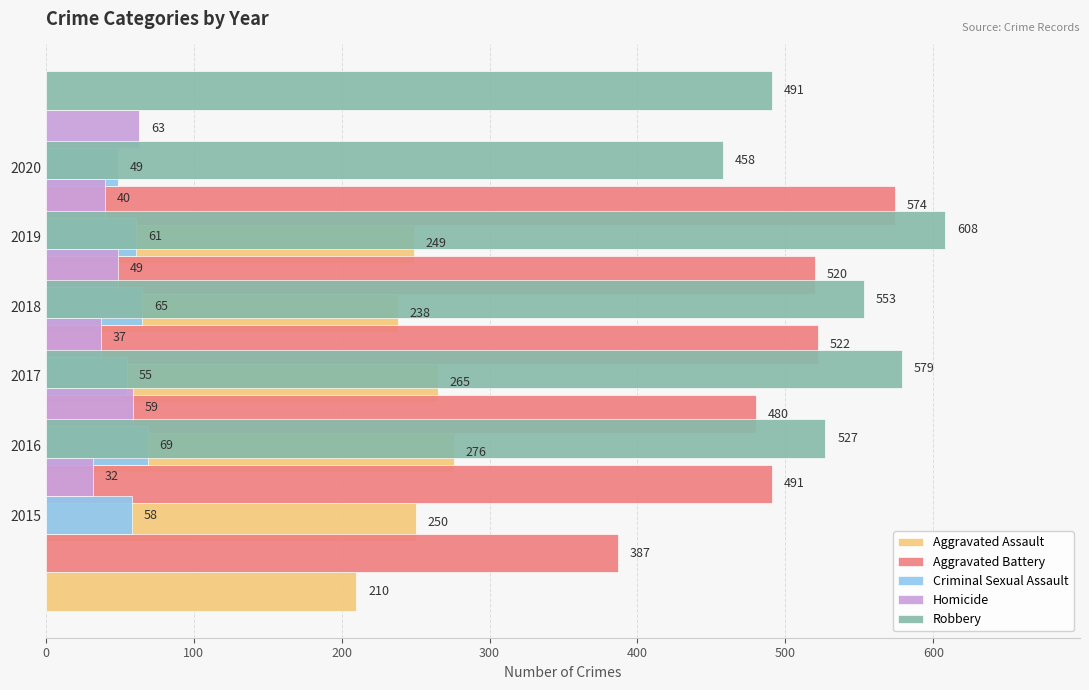

What are all the series names shown in the legend?

Aggravated Assault, Aggravated Battery, Criminal Sexual Assault, Homicide, Robbery